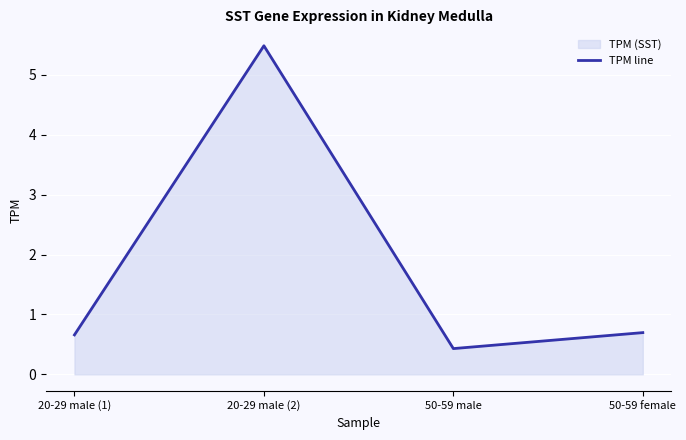

What is the sum of all values?

7.3